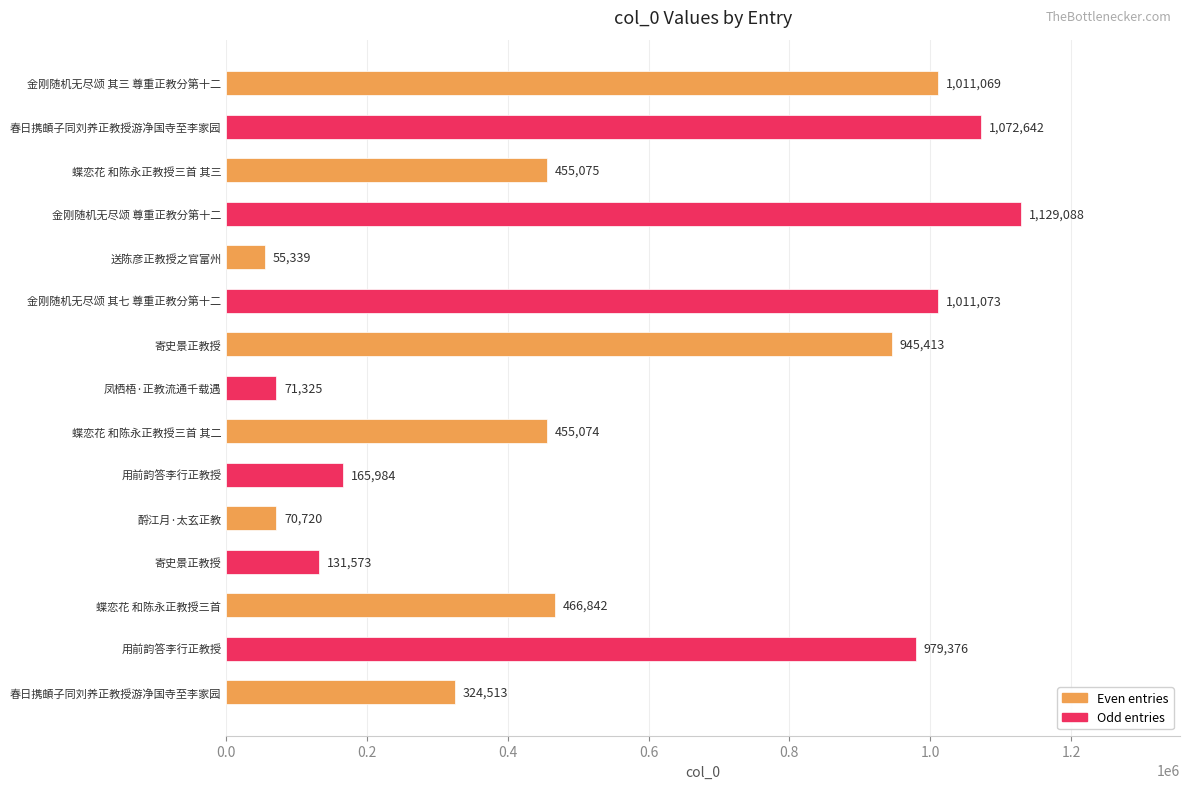

What is the greatest value displayed?

1129088